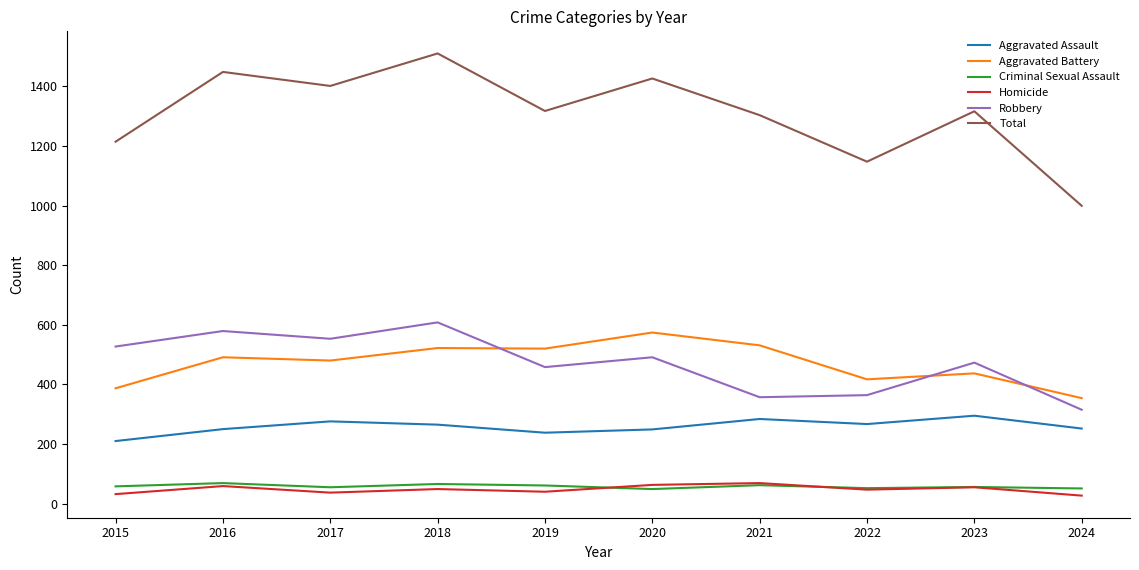

Is it true that Aggravated Assault equals 413 at 2022?

False